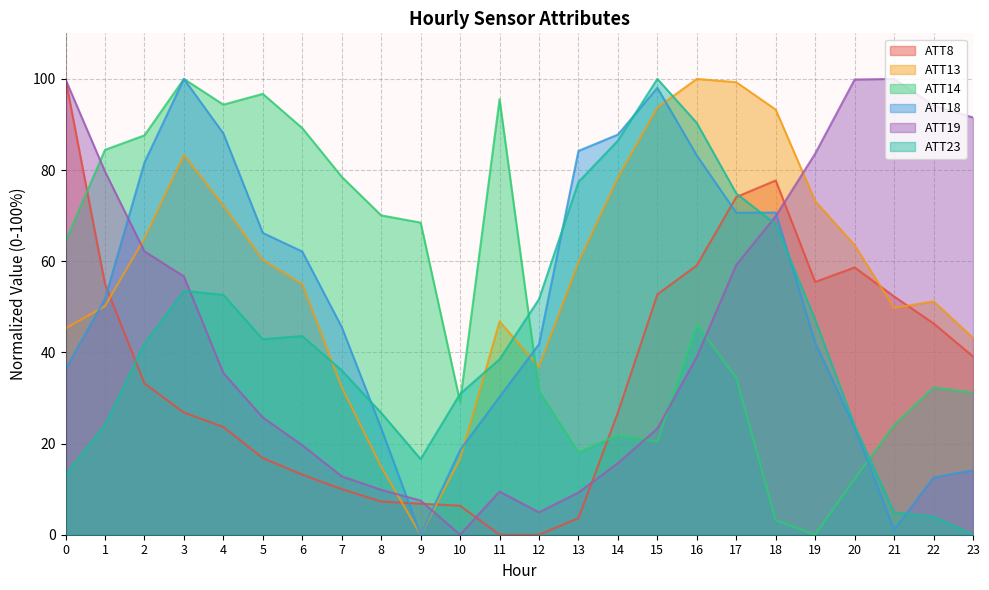

How many data points in ATT18 are less than 51?

12